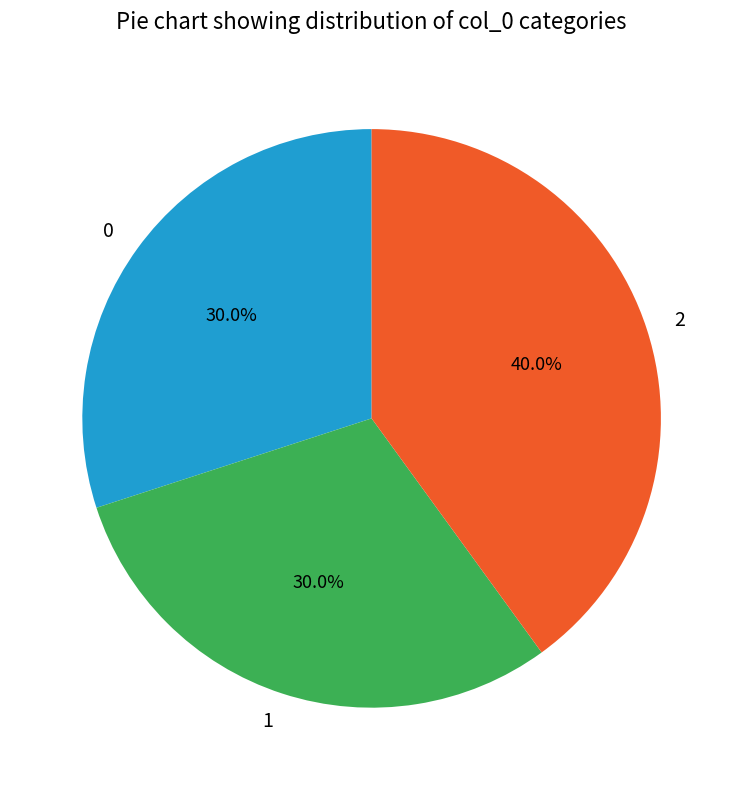

Approximately how many times larger is the value at 2 compared to 1?

1.3